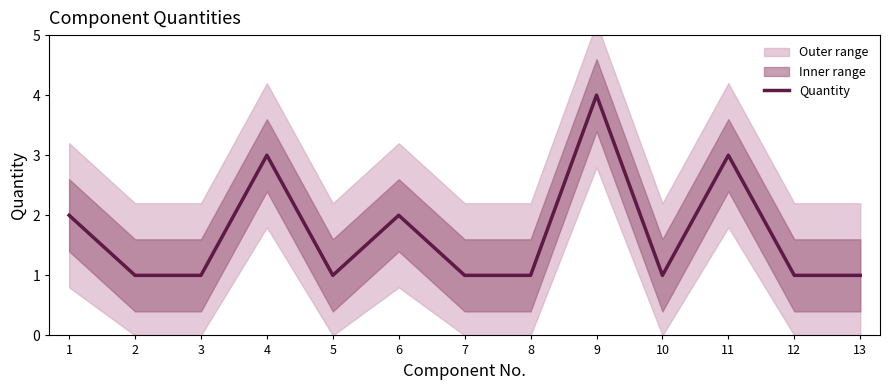

Is it true that the value at 6 is 2?

True